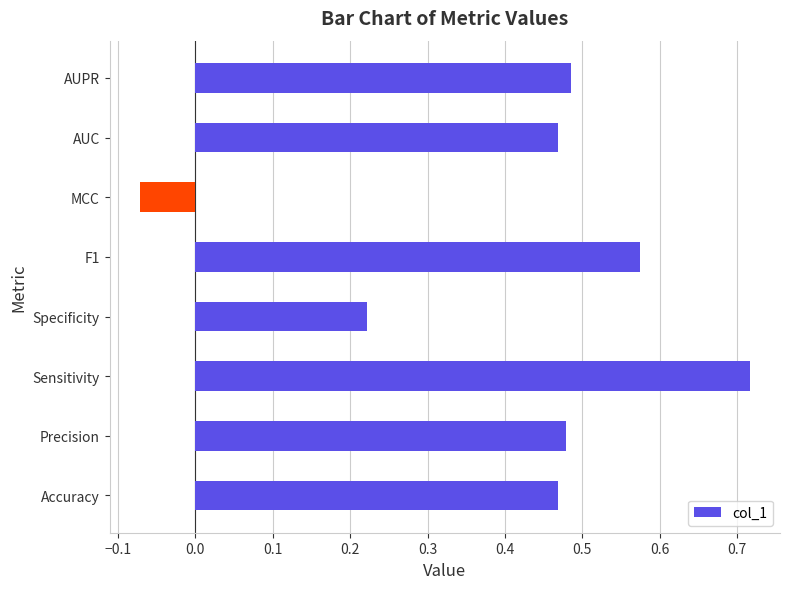

Where is the data nearest to the value 0?

MCC